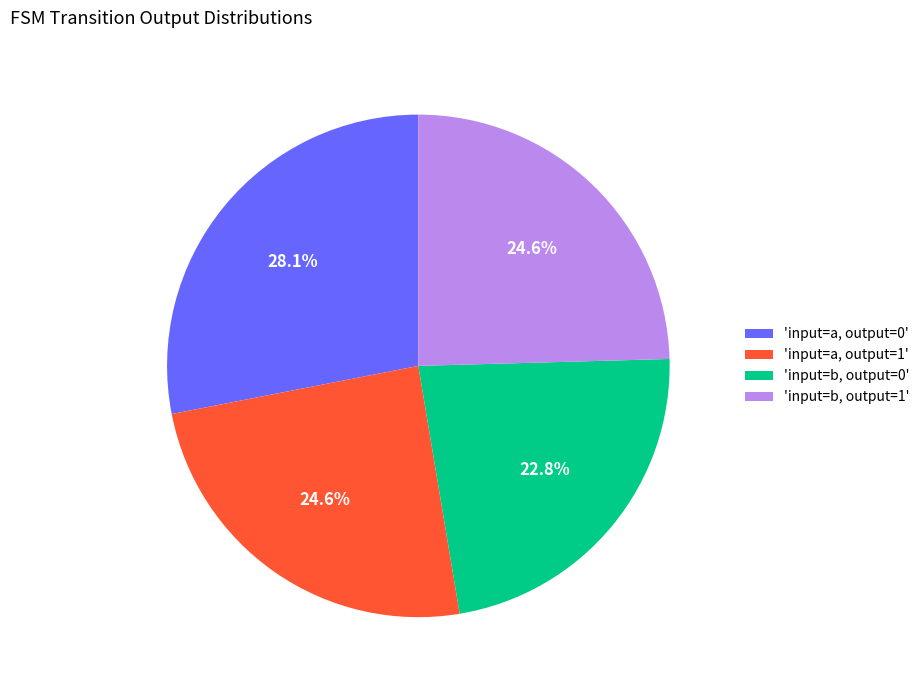

Is the sum of 'input=b, output=0' and 'input=a, output=1' greater than half?

No